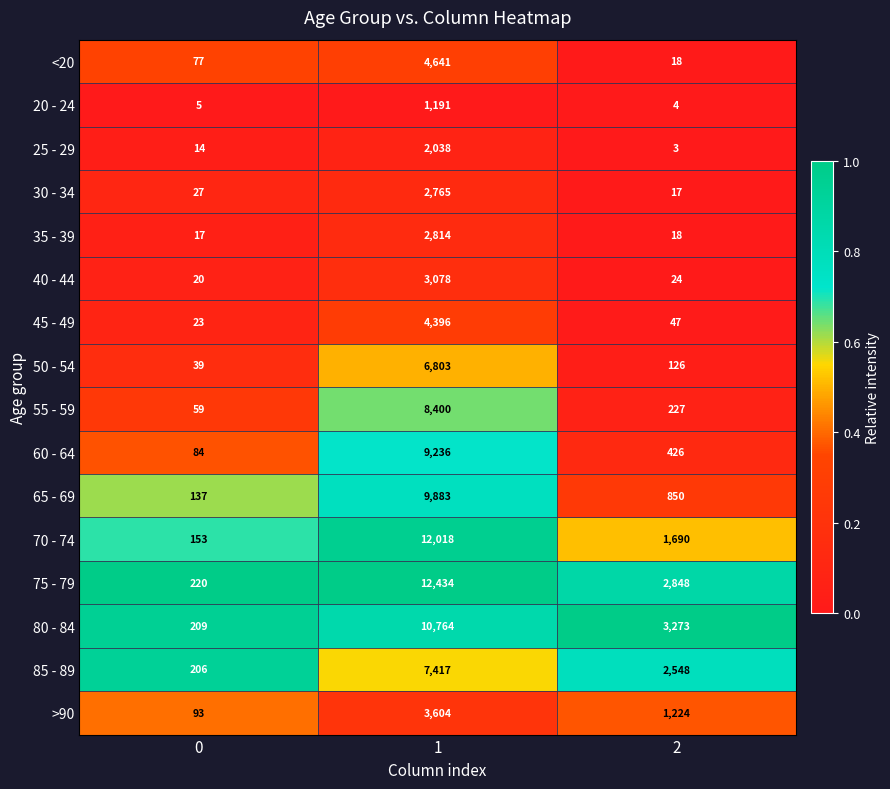

At which category does the chart reach its peak across all series?

1